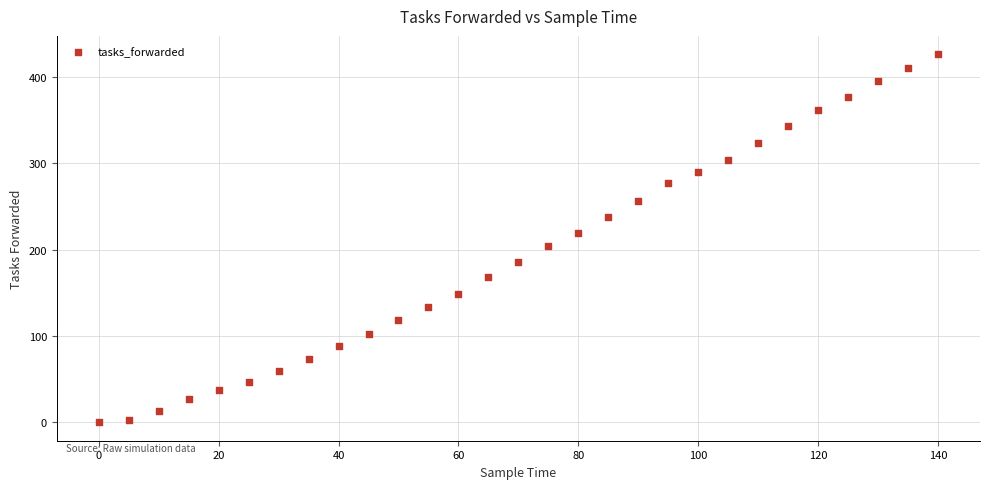

What is the range of X values (max minus min)?

140